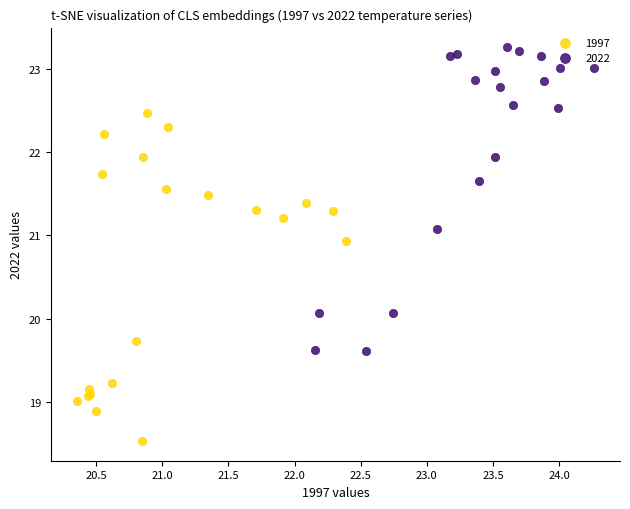

Which series has the largest Y range (max minus min)?

1997